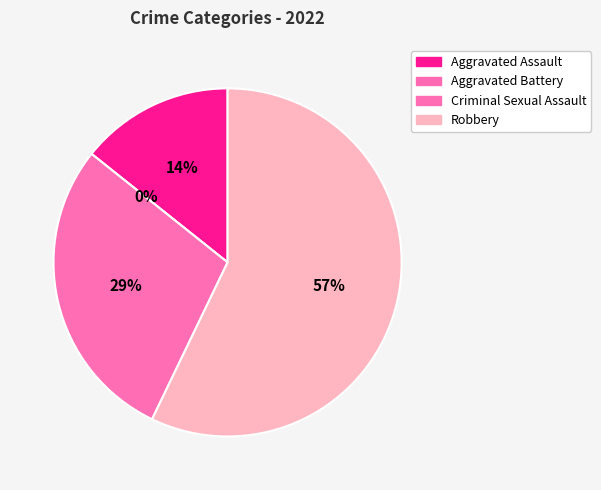

Is Criminal Sexual Assault the majority of the pie?

No